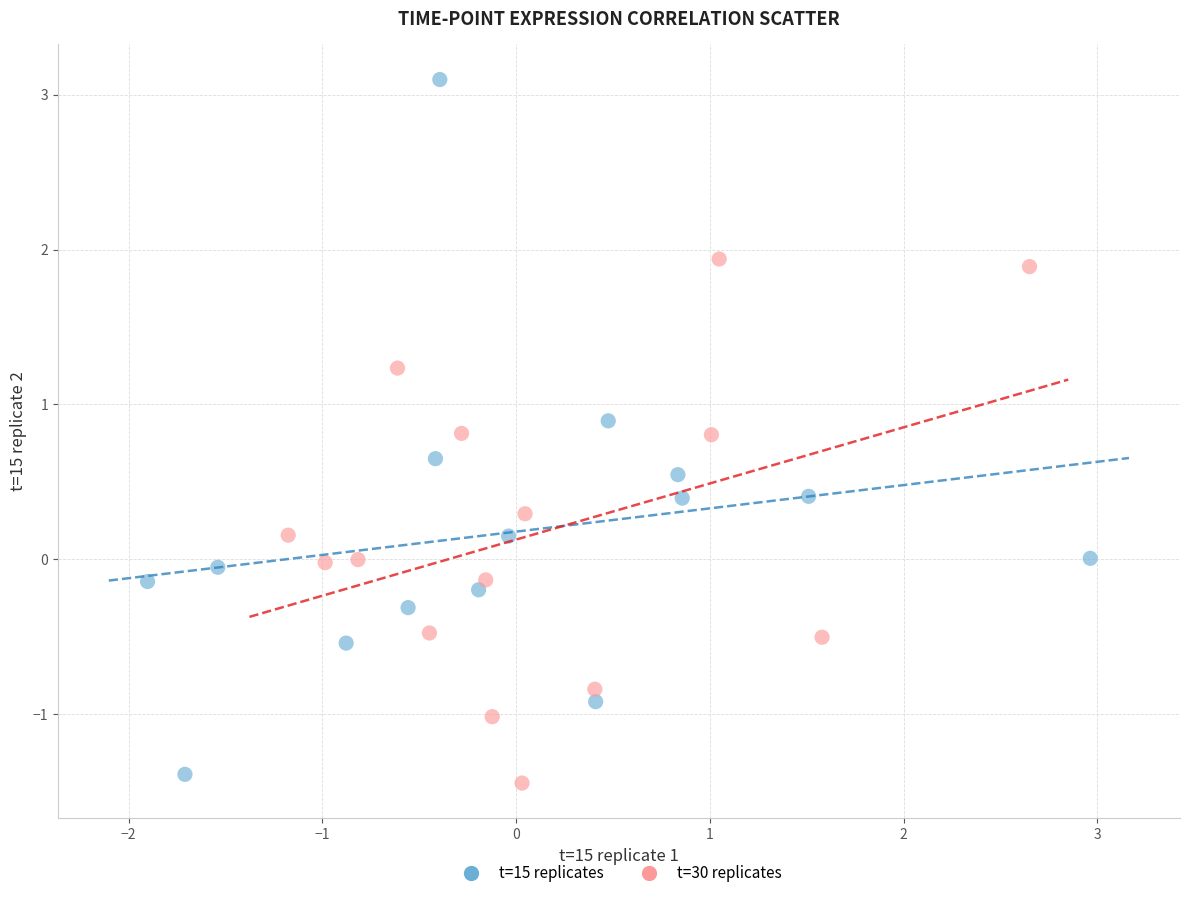

Which series has the widest spread of Y values?

t=15 replicates